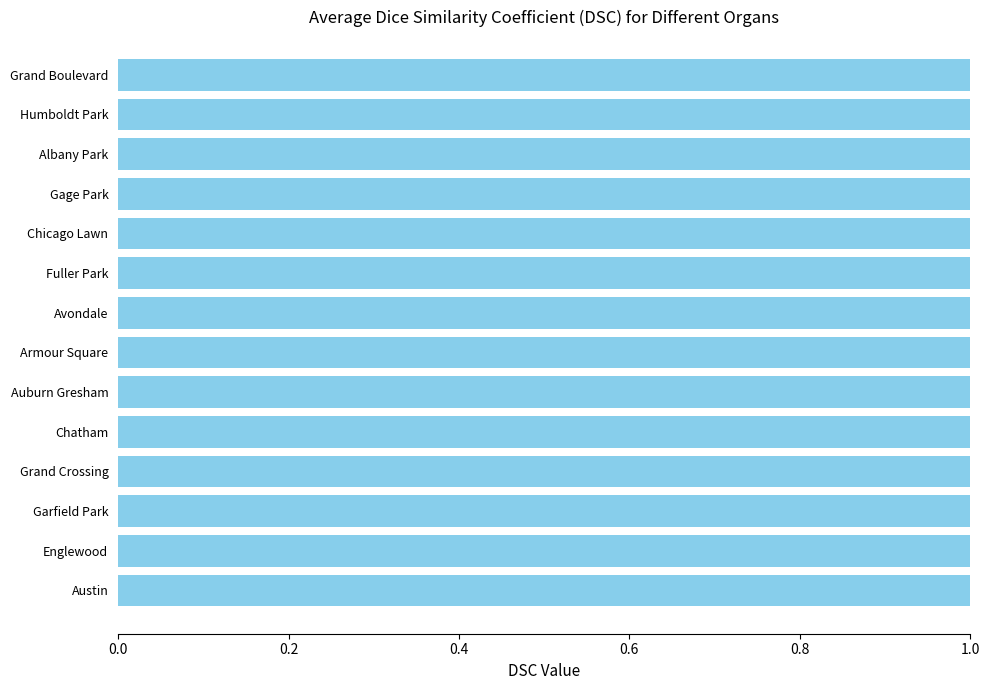

How many bars are there in total?

14